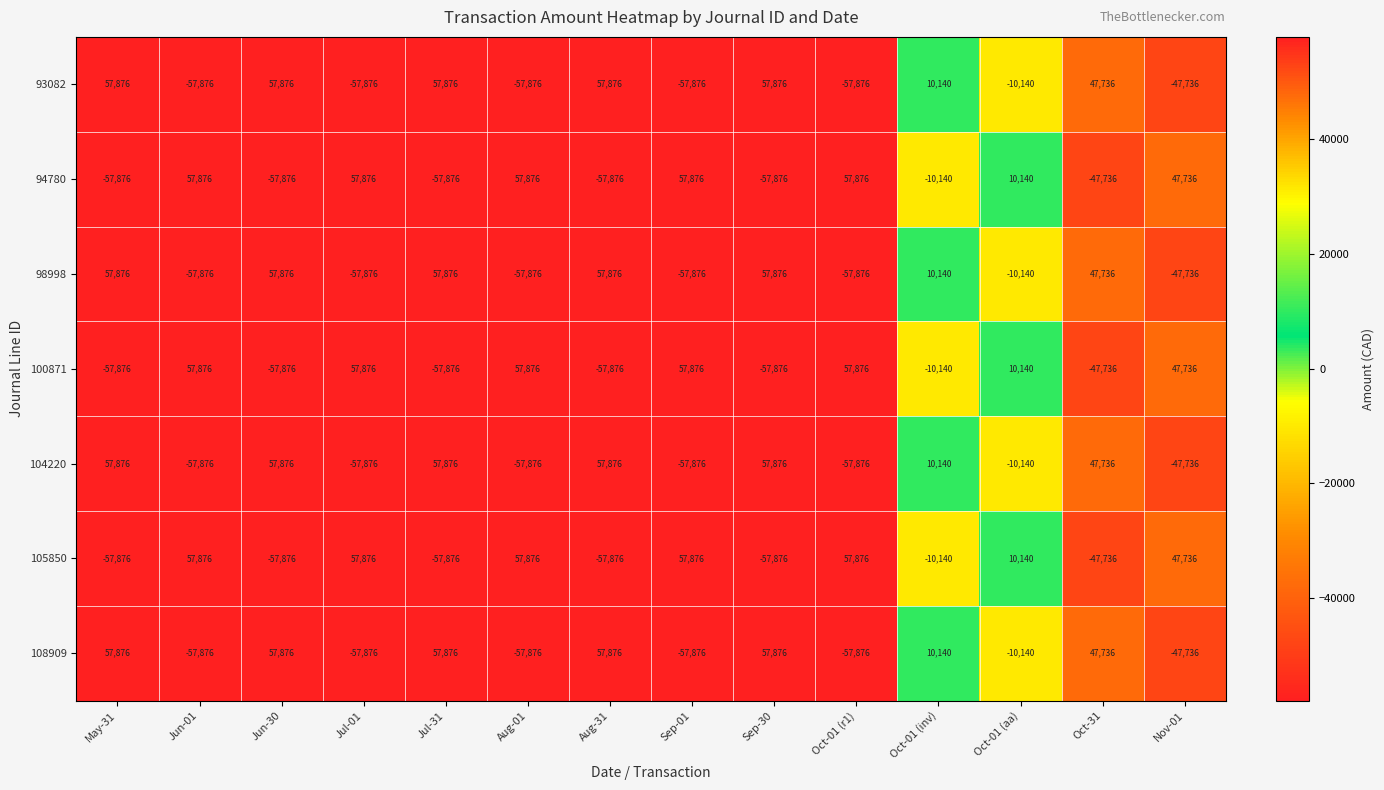

How many values in the 98998 series are below 10140?

7